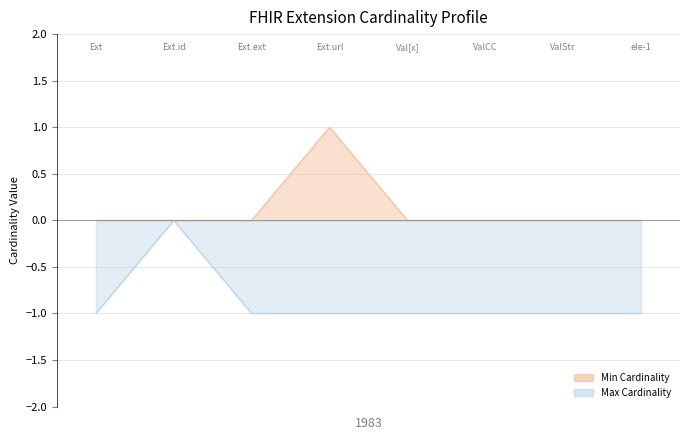

Rank the categories by Max Cardinality value from lowest to highest.

Extension, Extension.extension, Extension.url, Extension.value[x], Extension.value[x]:valueCodeableConcept, Extension.value[x]:valueString, ele-1, Extension.id